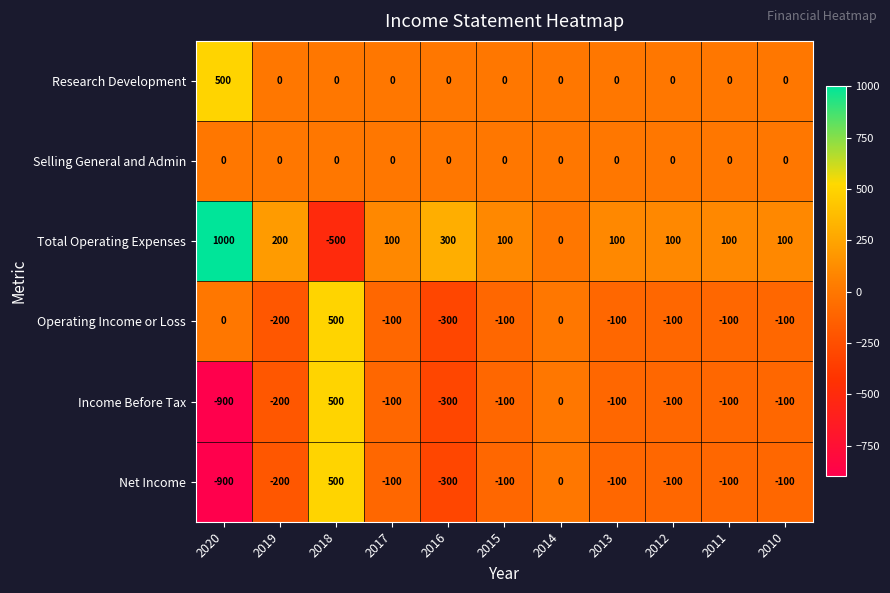

How many categories are shown in the chart?

11